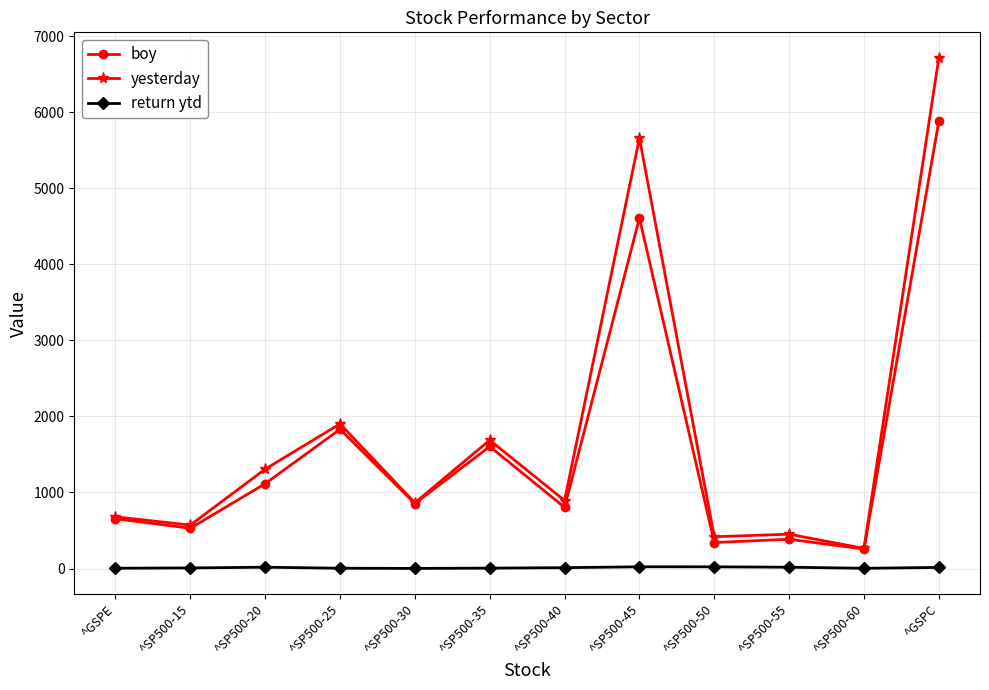

What is the average value of the return ytd series?

10.8